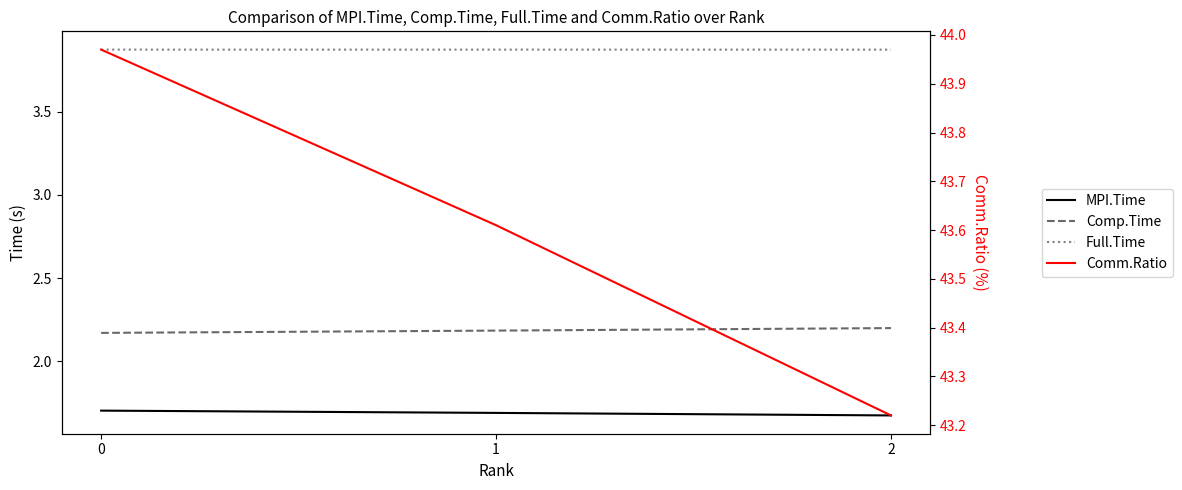

What is the total value across all series at 2?

51.0